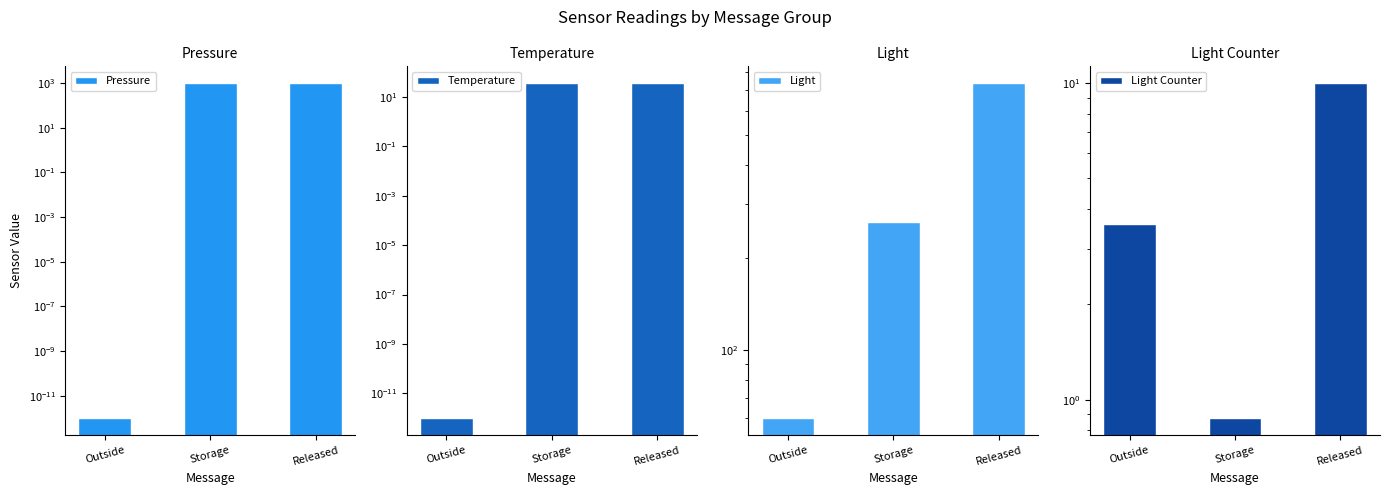

At which category is the sum across all series the highest?

Released